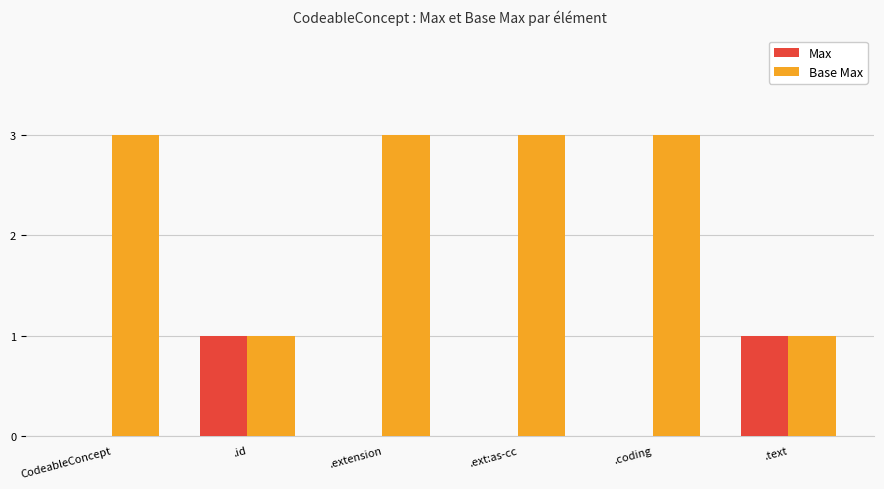

Count the number of categories in the chart.

6